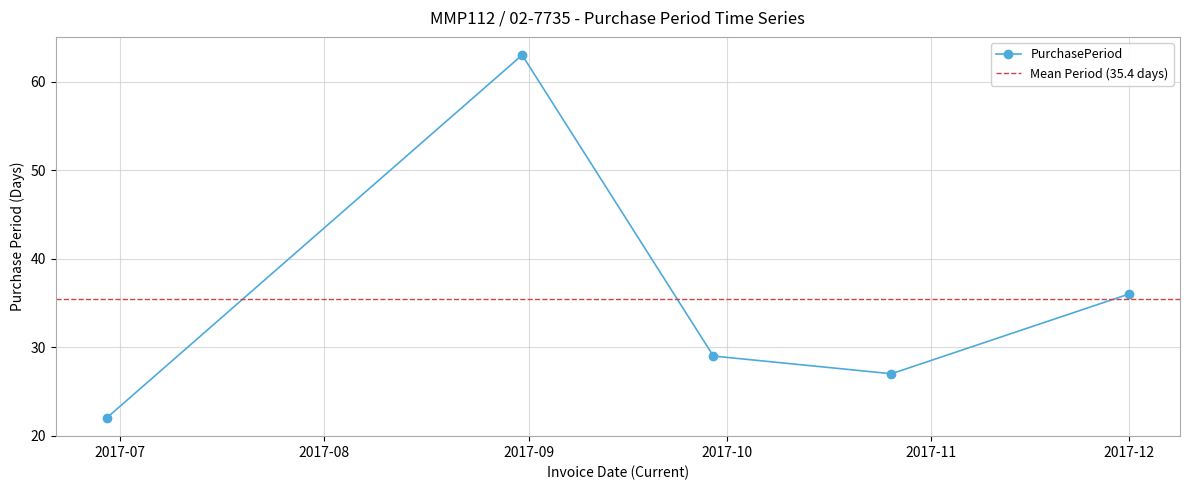

What value does the data have at 2017-06-29?

22